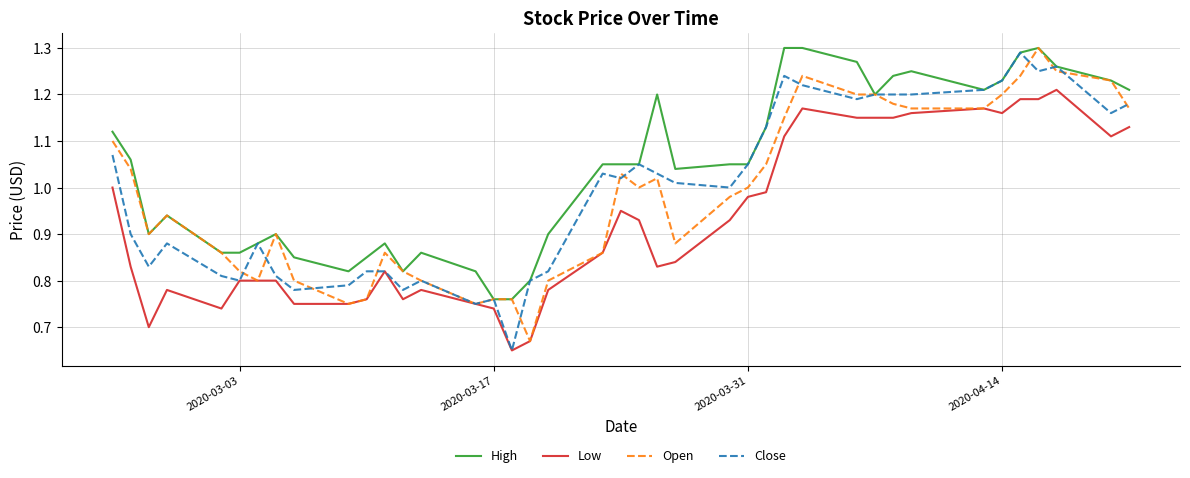

Which series has the largest total across all categories?

High